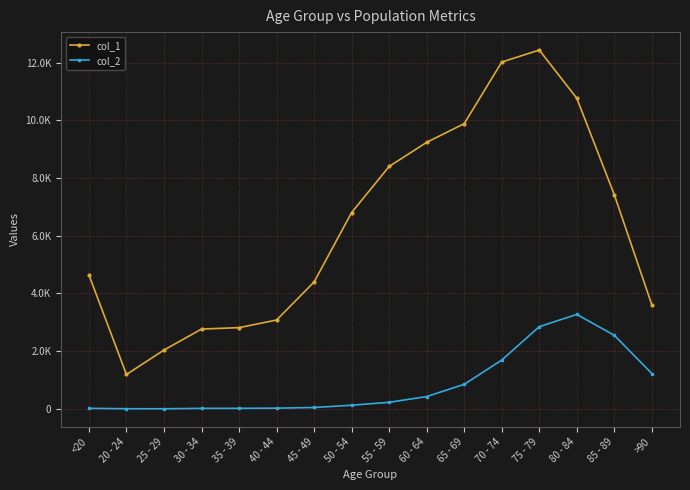

What is the value of the col_1 point at the 6th from the left?

3078